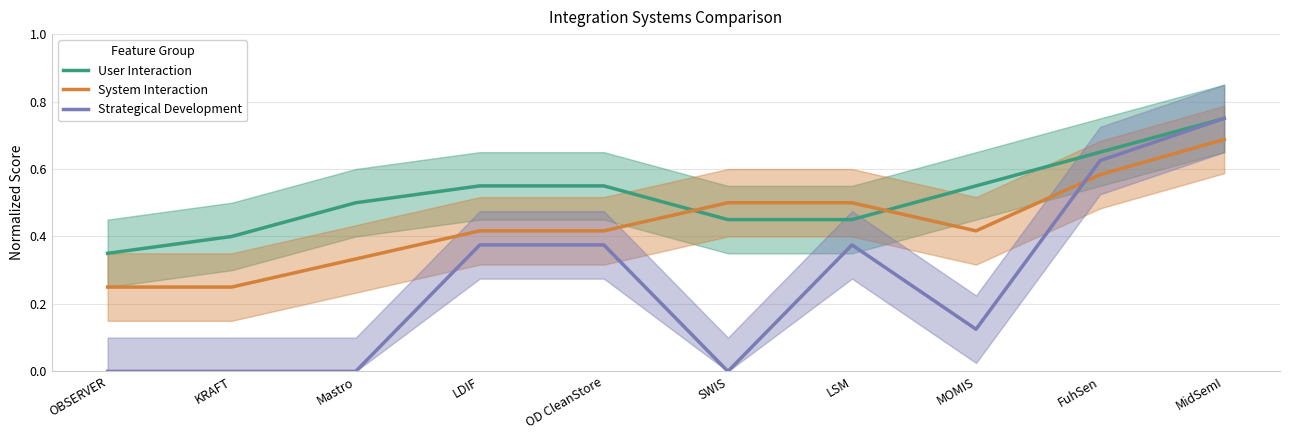

Where is System Interaction nearest to the value 0?

OBSERVER